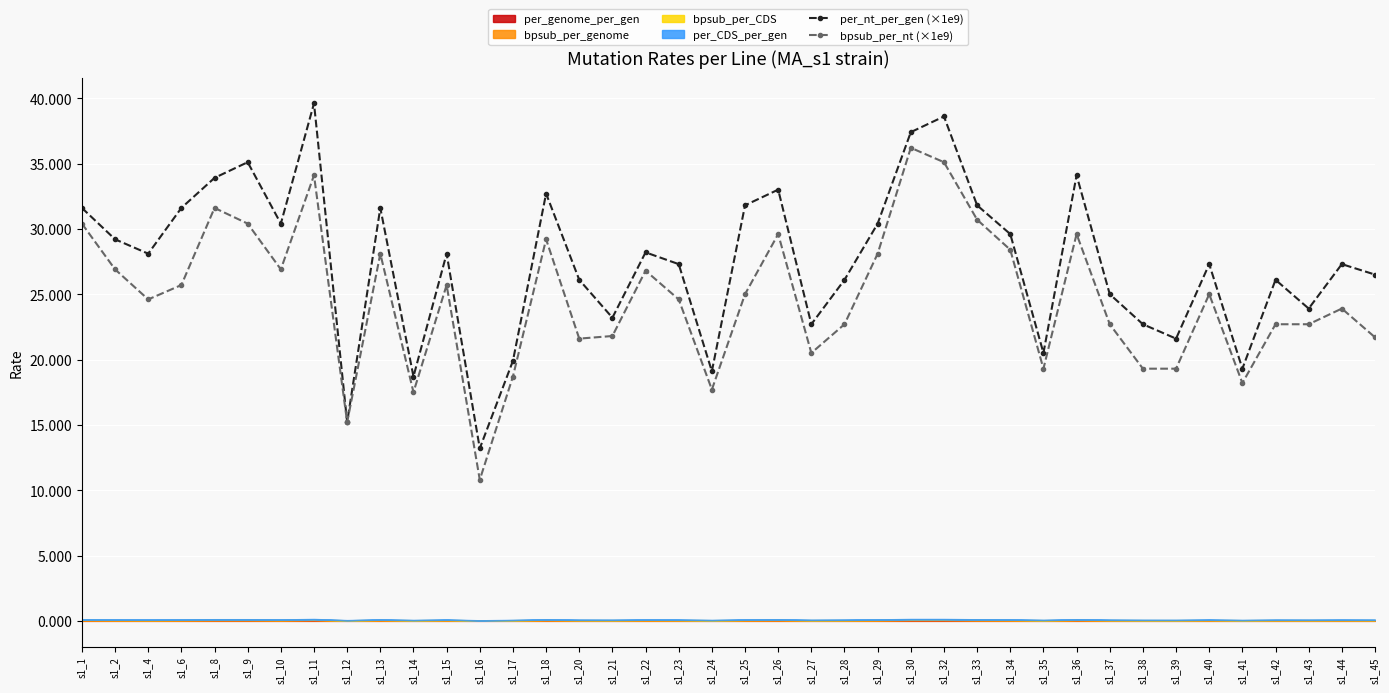

True or false: per_nt_per_gen (×1e9) and bpsub_per_nt (×1e9) intersect in this chart.

False